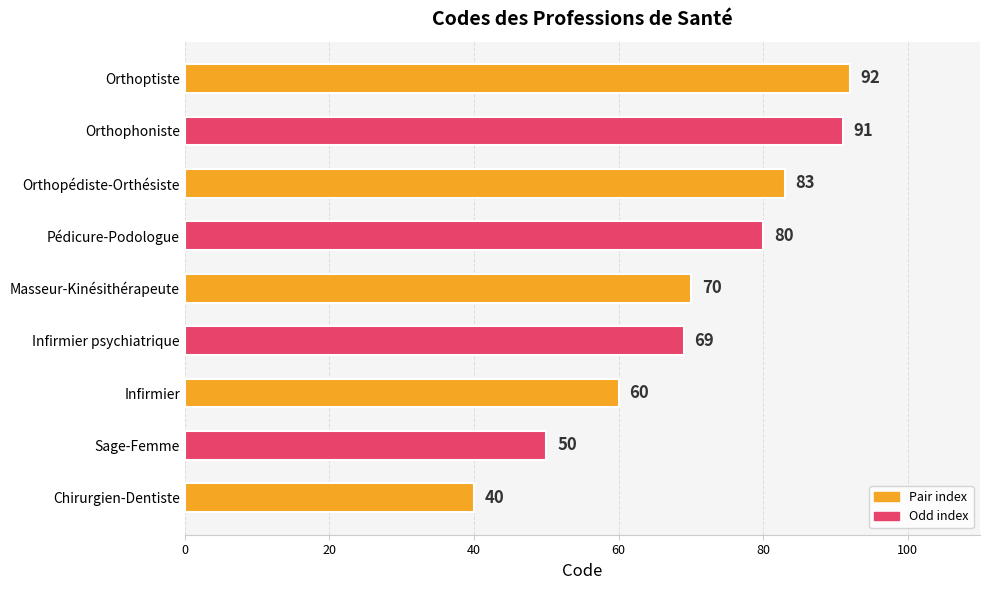

Reading top to bottom, extract all data points from this chart.

Orthoptiste=92	Orthophoniste=91	Orthopédiste-Orthésiste=83	Pédicure-Podologue=80	Masseur-Kinésithérapeute=70	Infirmier psychiatrique=69	Infirmier=60	Sage-Femme=50	Chirurgien-Dentiste=40